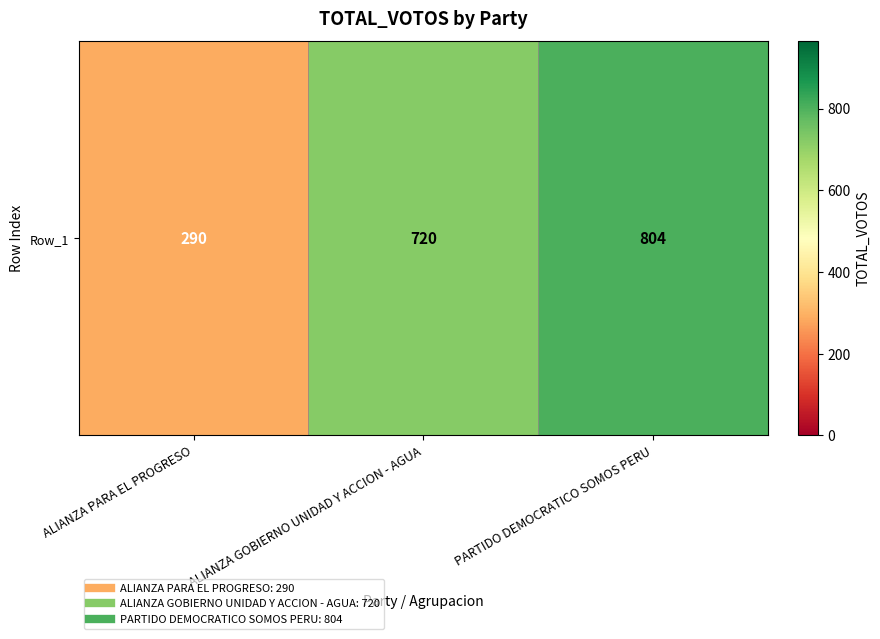

Reading right to left, list all the values displayed in this chart.

804	720	290